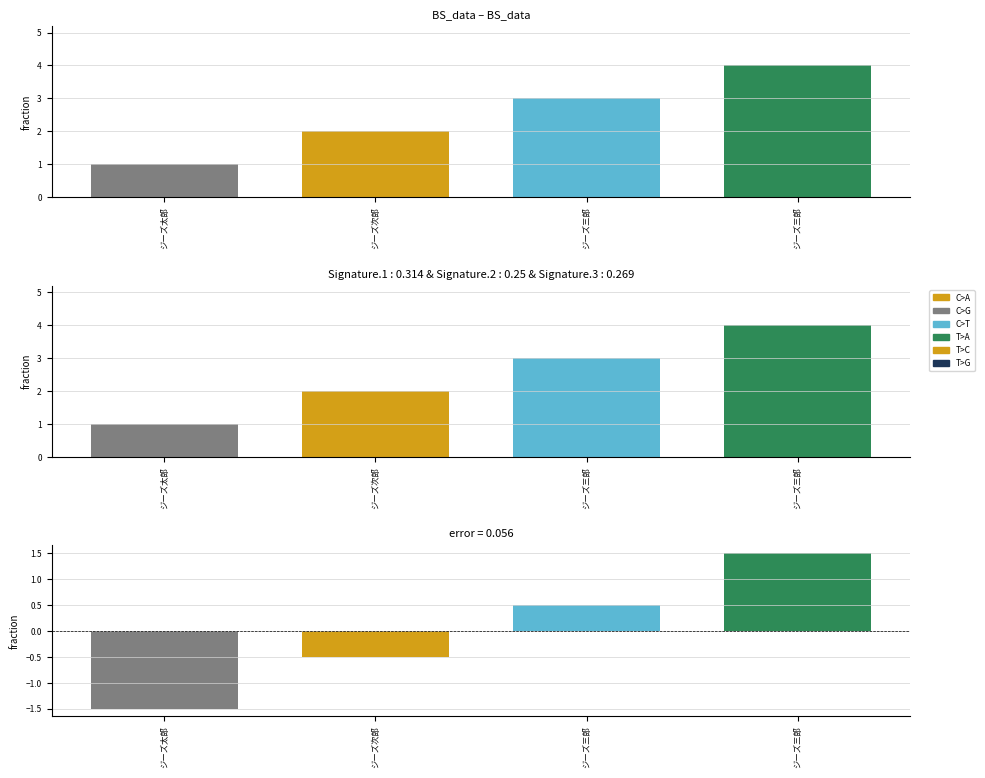

At which label is the value closest to 2?

ジーズ次郎